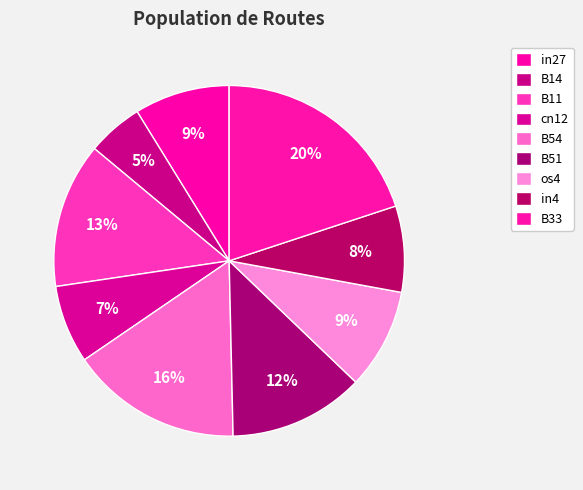

How many segments does this pie chart have?

9